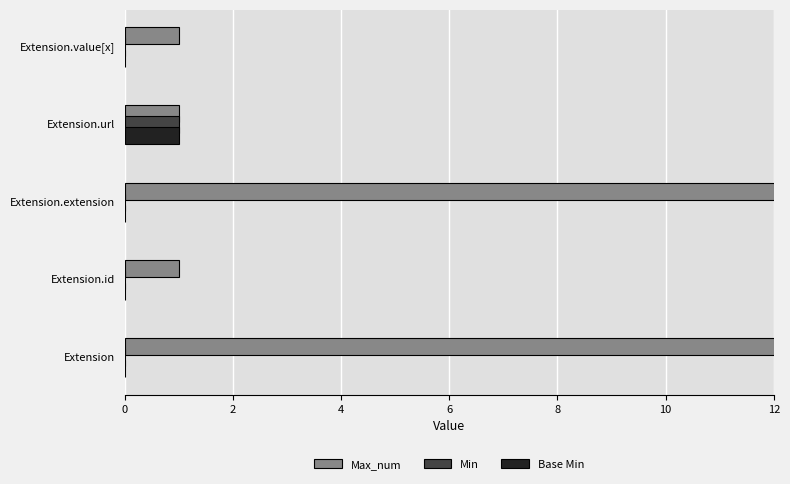

Count the number of categories in the chart.

5